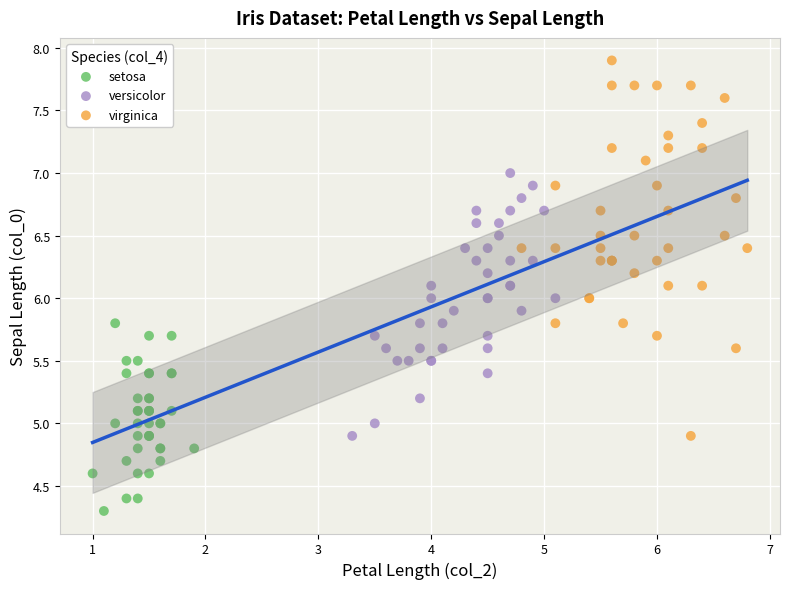

Which series reaches the minimum Y coordinate?

setosa